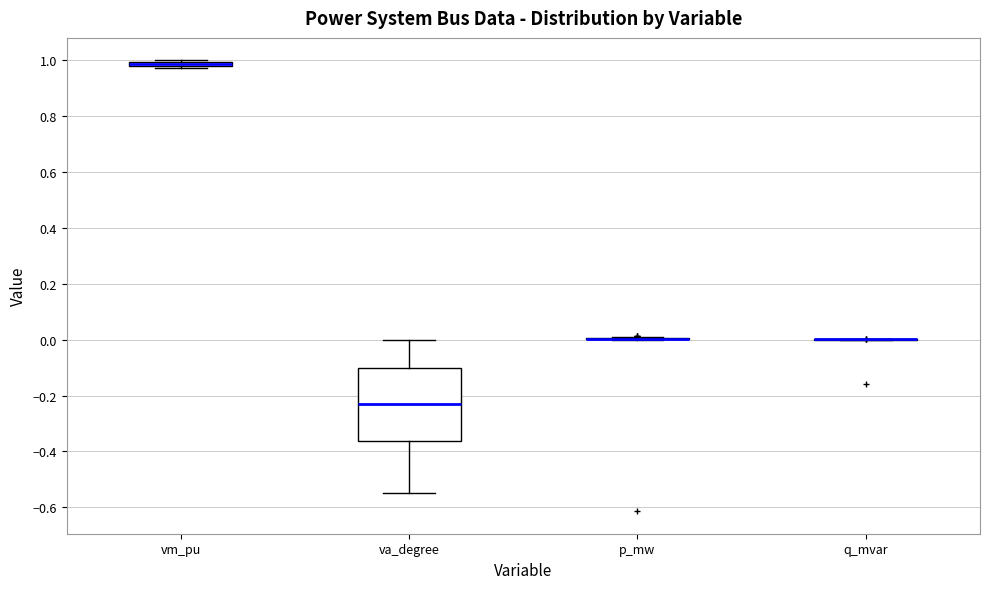

Where is the lower edge of the box for vm_pu on the y-axis? The values are not printed on the chart, so give them approximately, as read against the axis.

0.98